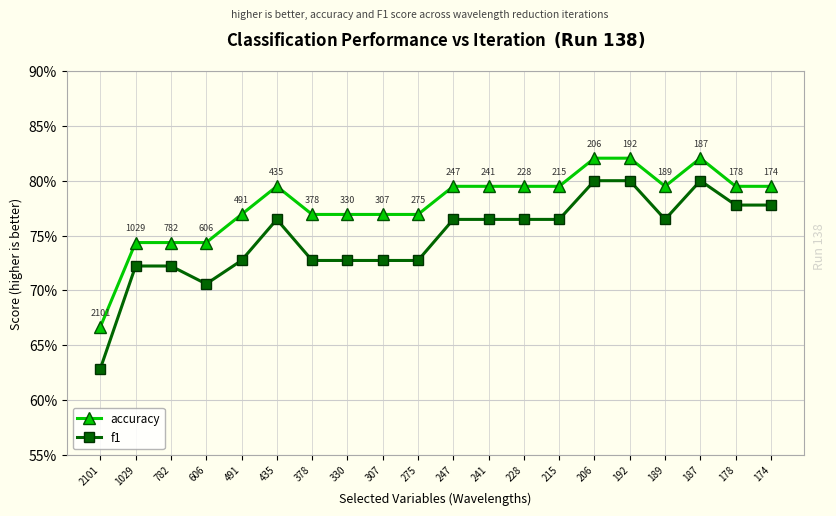

What are all the series names shown in the legend?

accuracy, f1